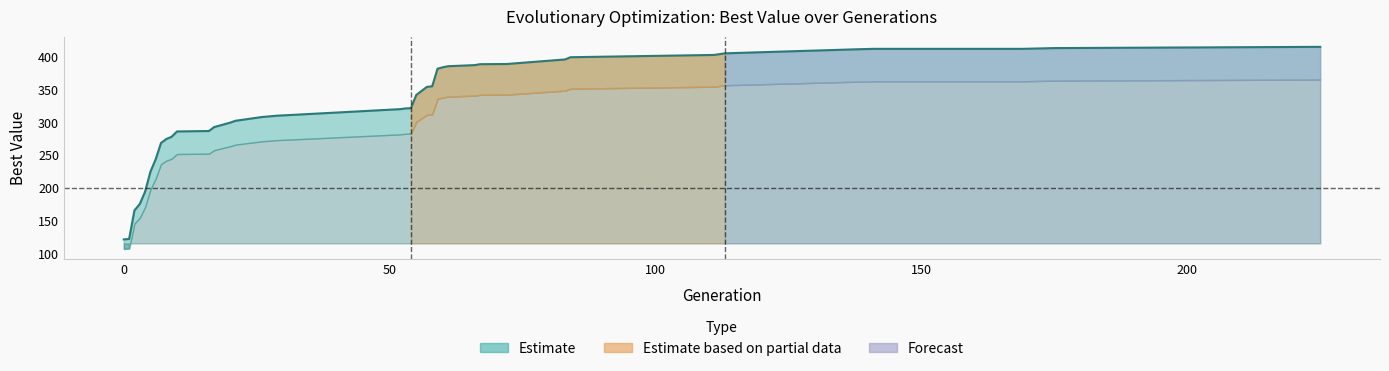

What is the smallest value displayed?

121.8